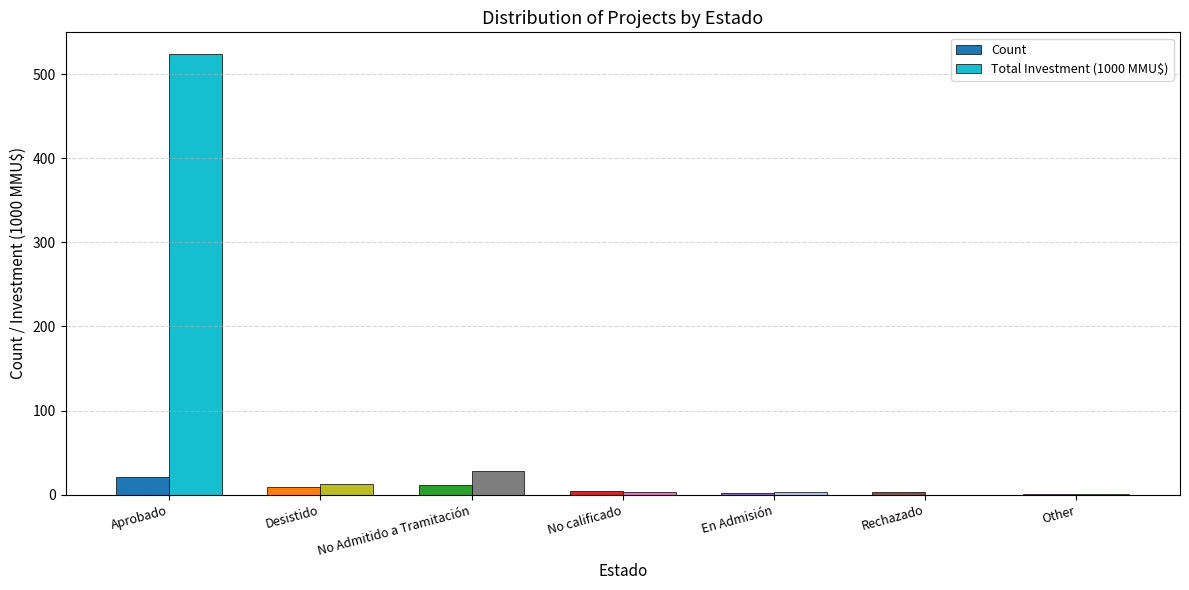

How many groups of bars are there?

7